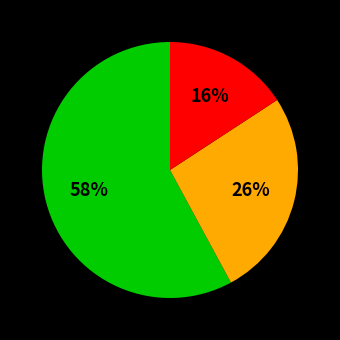

To the nearest percent, what is the average slice percentage?

33%